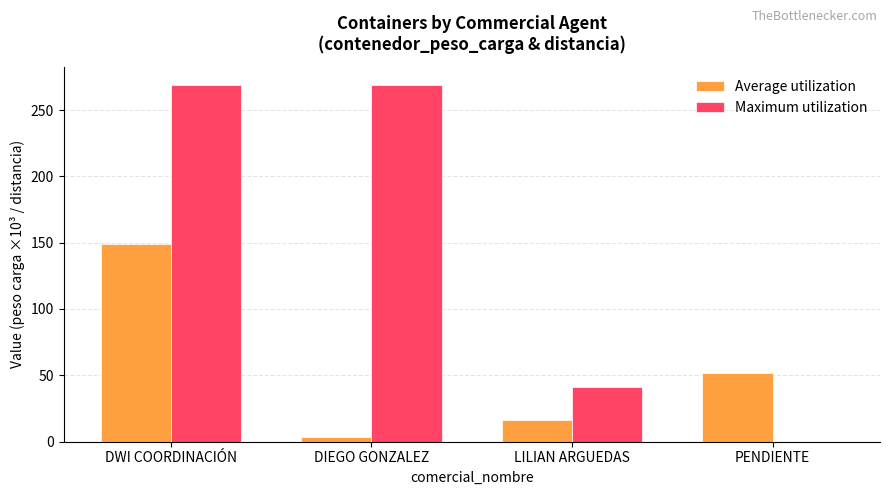

What is the total value across all series at LILIAN ARGUEDAS?

56.9